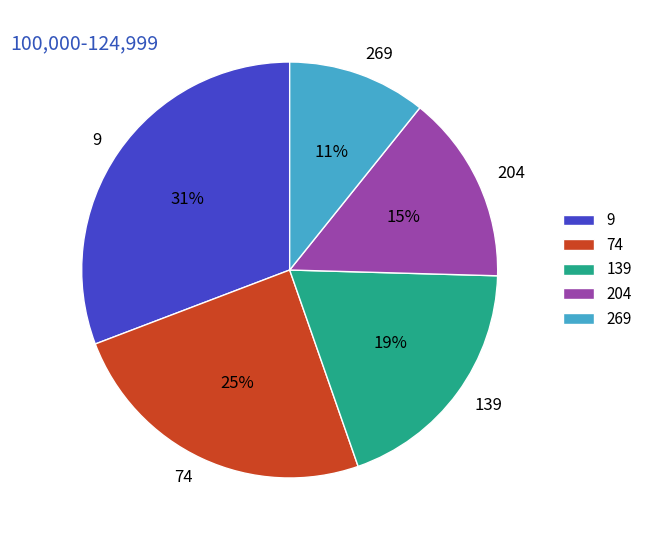

To the nearest percent, what percentage of the pie is 74?

25%